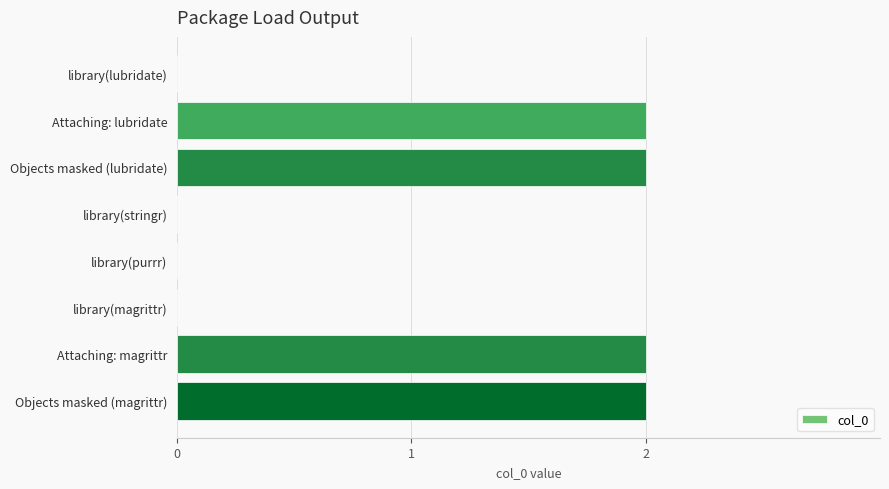

True or false: the data shows 2 at Attaching: lubridate.

True